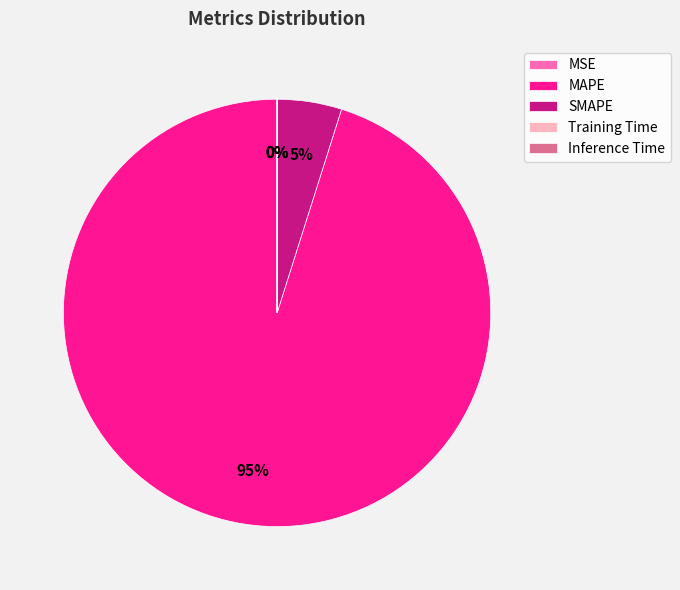

Which category has the biggest portion of the pie?

MAPE